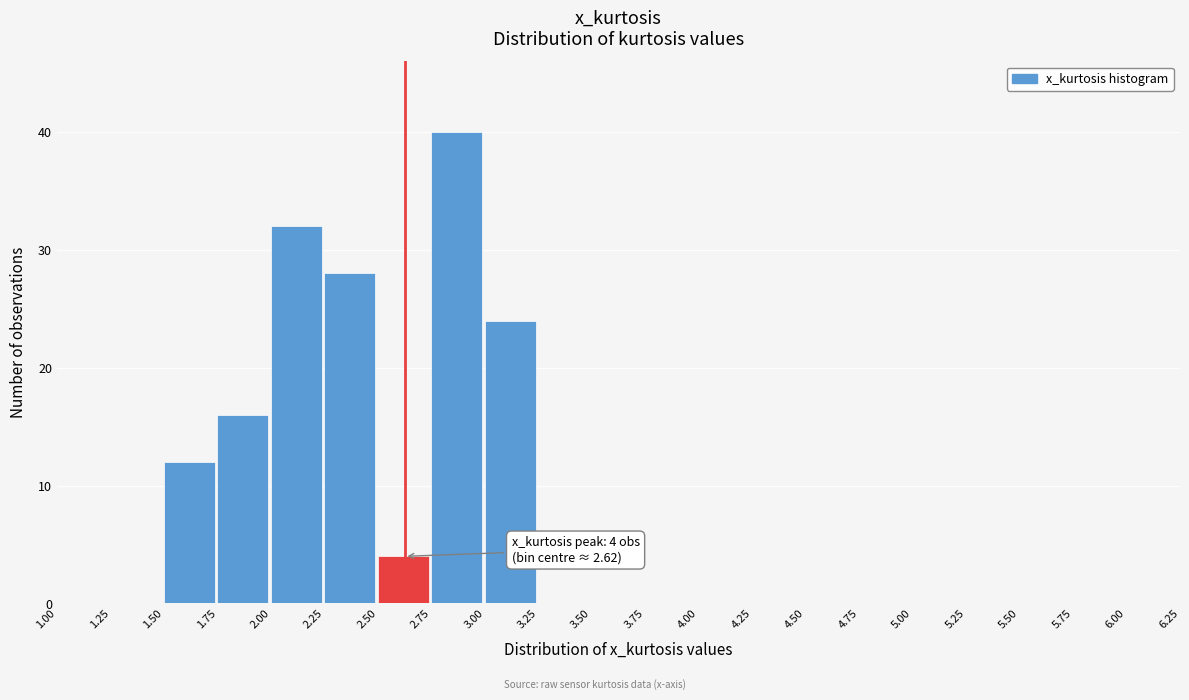

Over which range of the x-axis is the bar tallest?

2.75 to 3.00